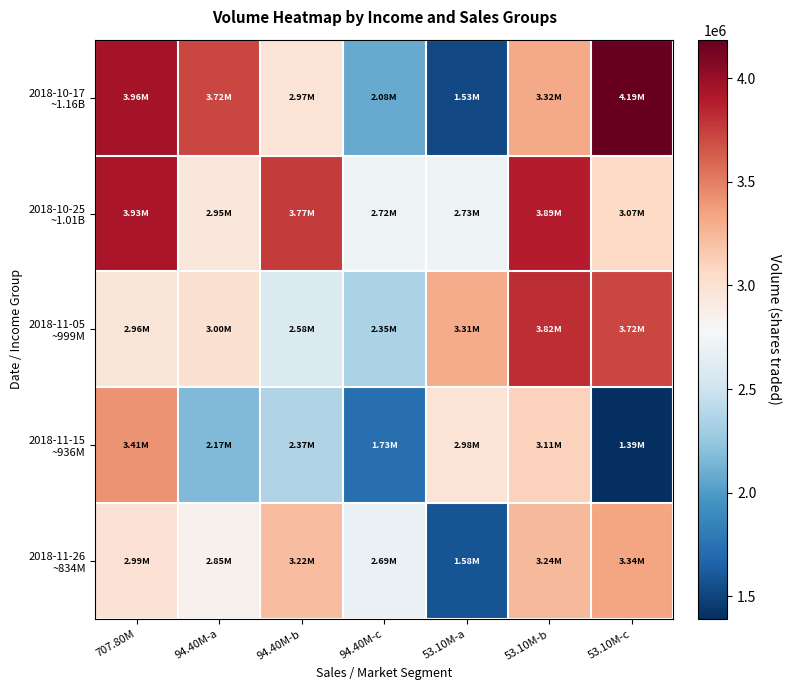

Between 707.80M and 53.10M-b, which series saw the biggest shift?

2018-11-05 ~999M